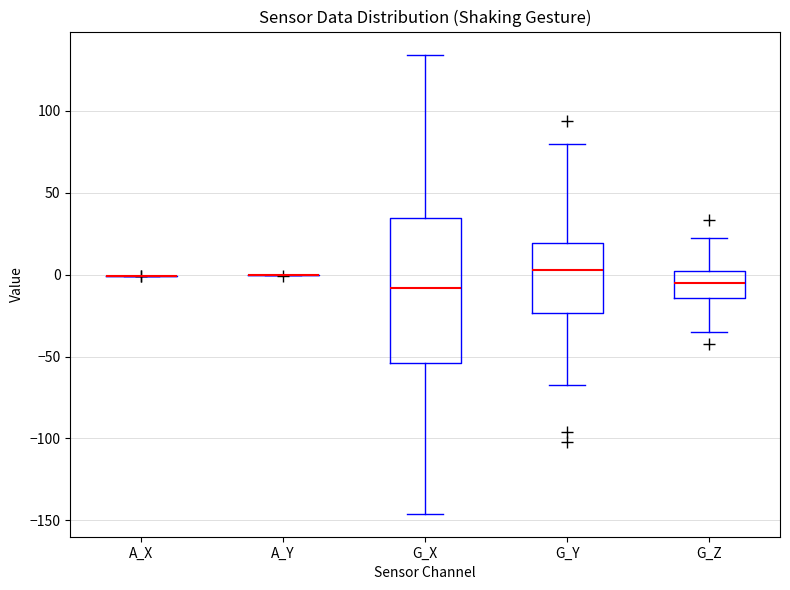

Where is the lower edge of the box for G_X on the y-axis? The values are not printed on the chart, so give them approximately, as read against the axis.

-55